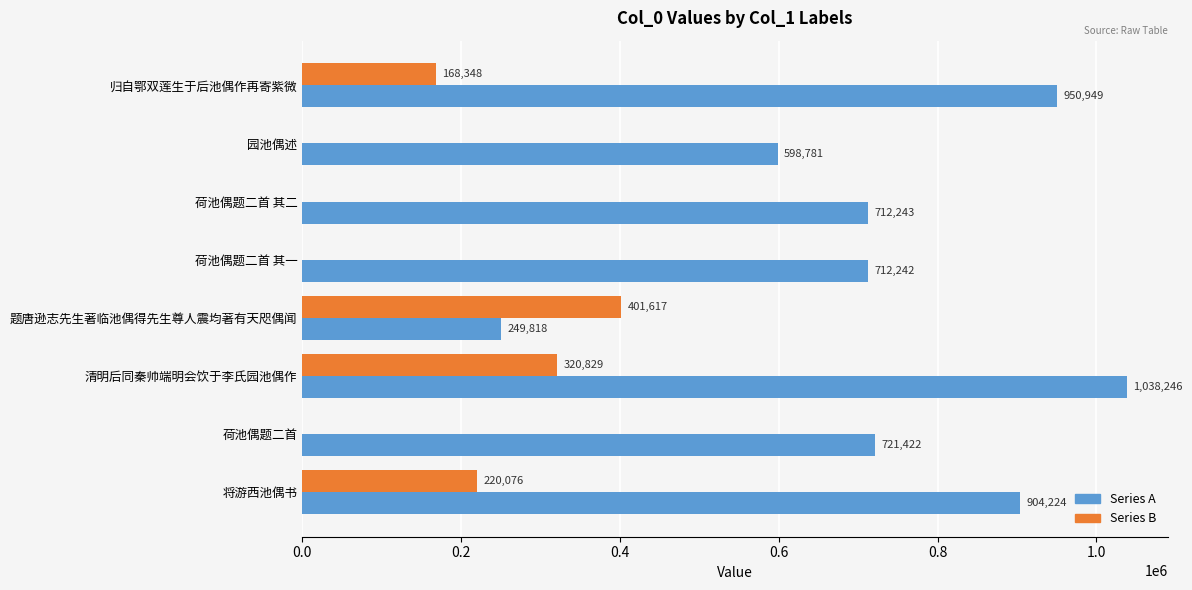

How many Series B values are between 0 and 320829?

7